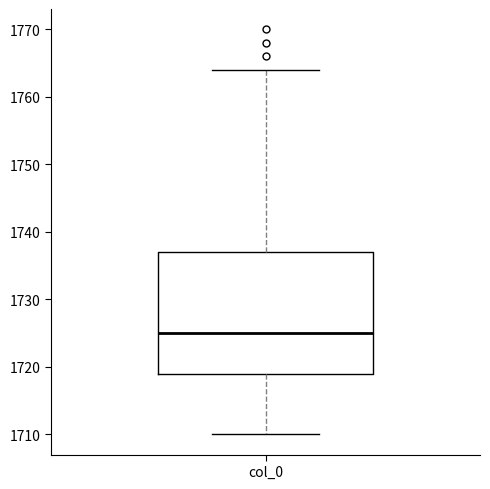

Transcribe this box plot: give where the median line is, the range the box spans, and where the two whiskers end, as read against the y-axis. The values are not printed on the chart, so give them approximately, as read against the axis.

median 1725, box 1719 to 1737, whiskers 1710 to 1764